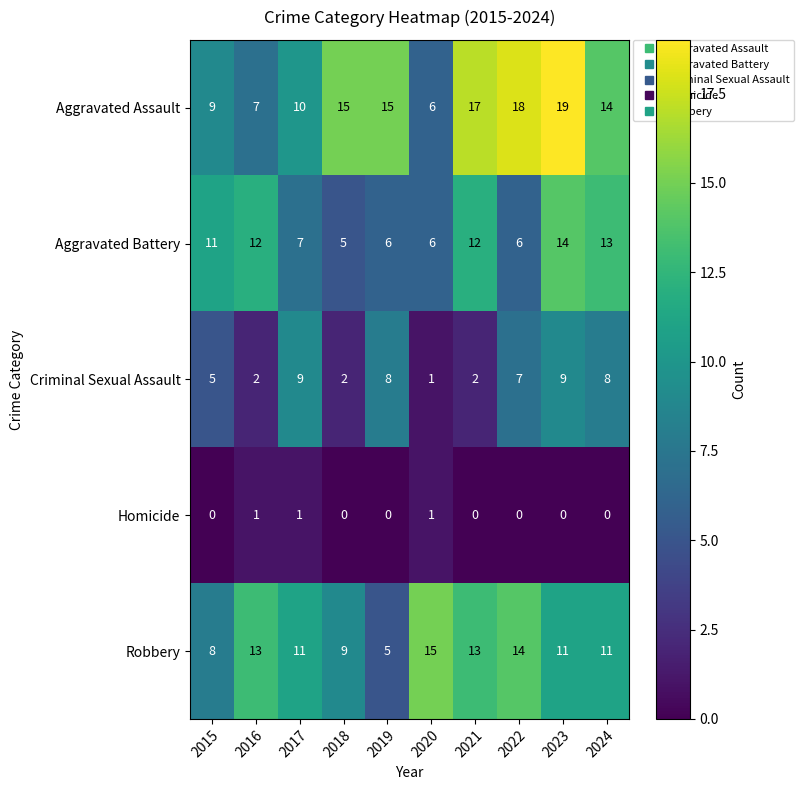

What is the spread (max minus min) of values at 2016?

12